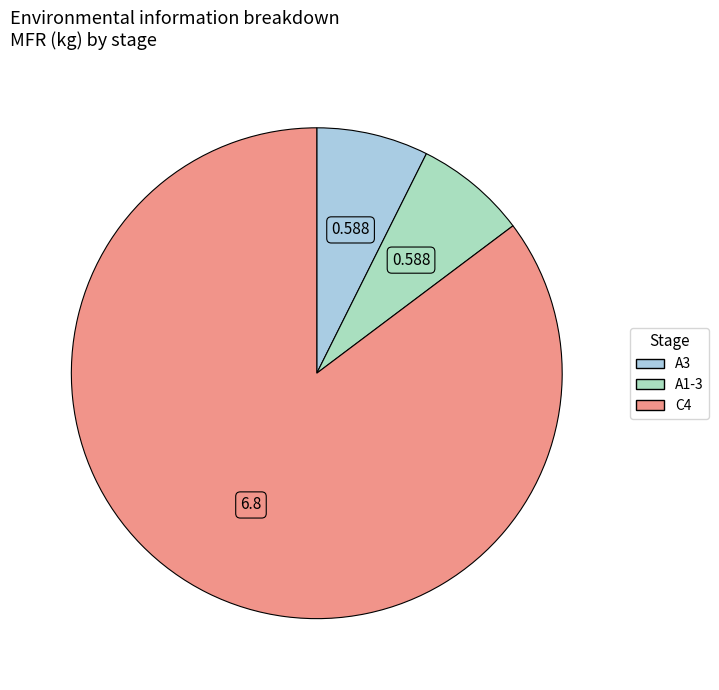

How many segments does this pie chart have?

3